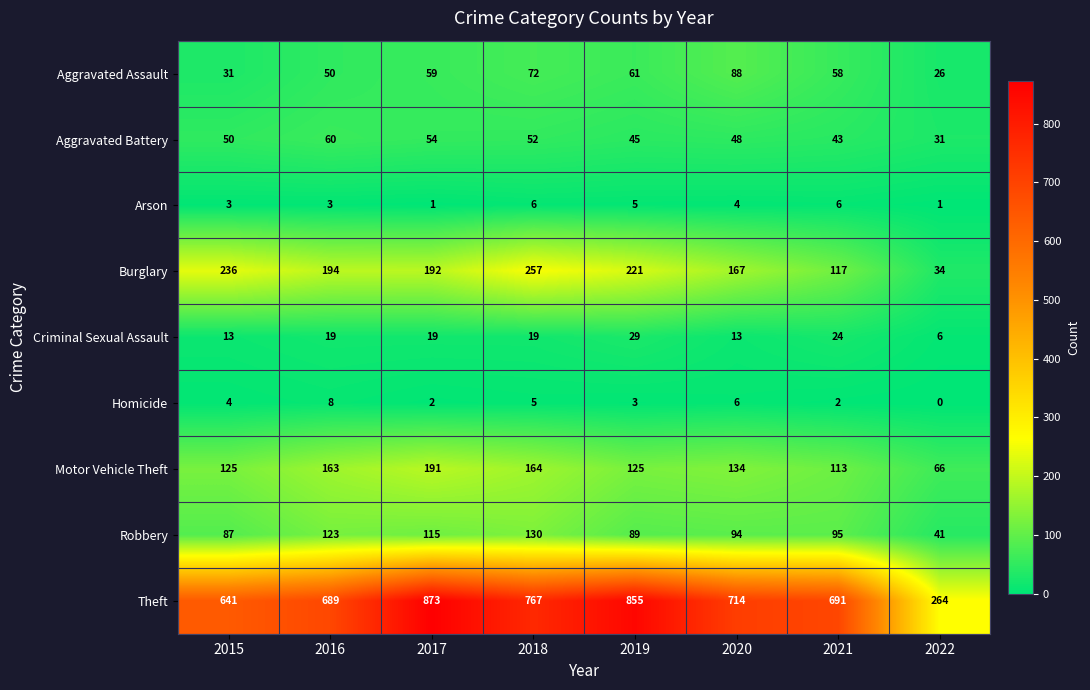

What is the spread (max minus min) of values at 2018?

762